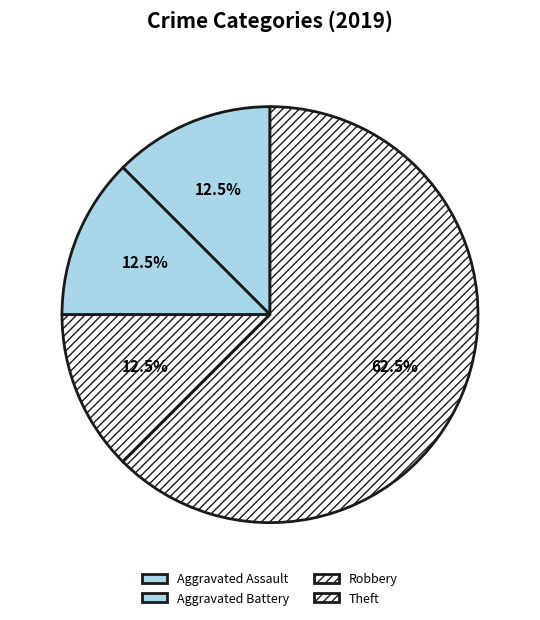

Which category accounts for the majority?

Theft